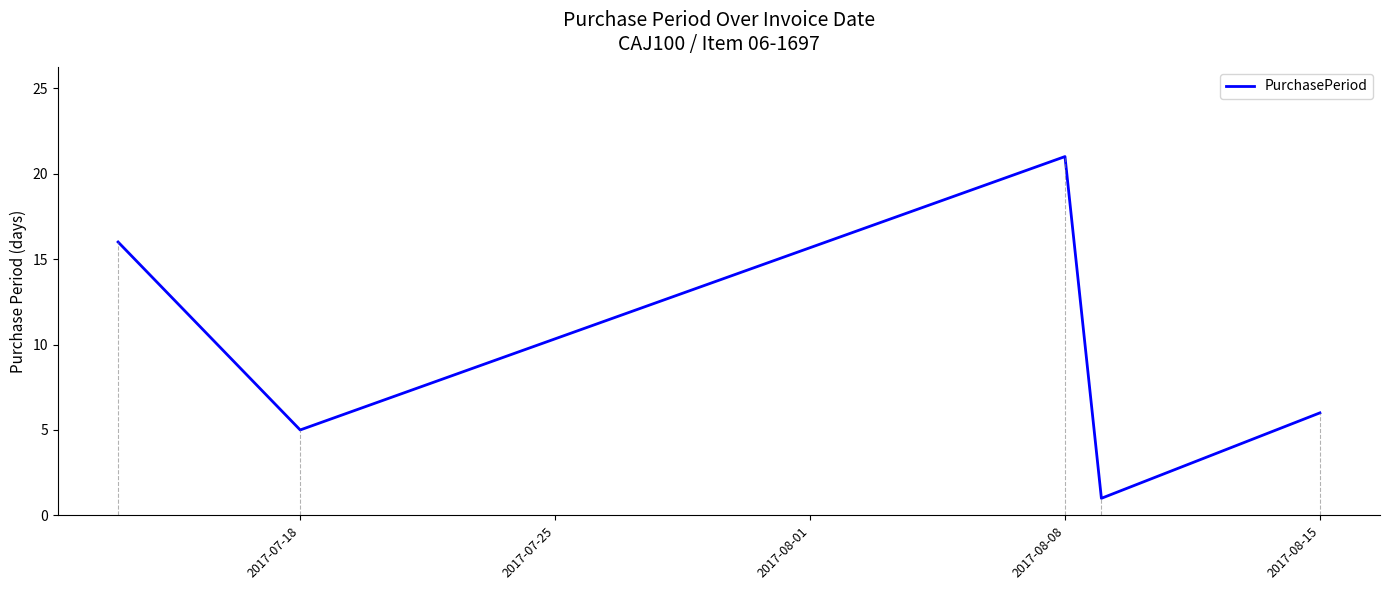

What is the greatest value displayed?

21